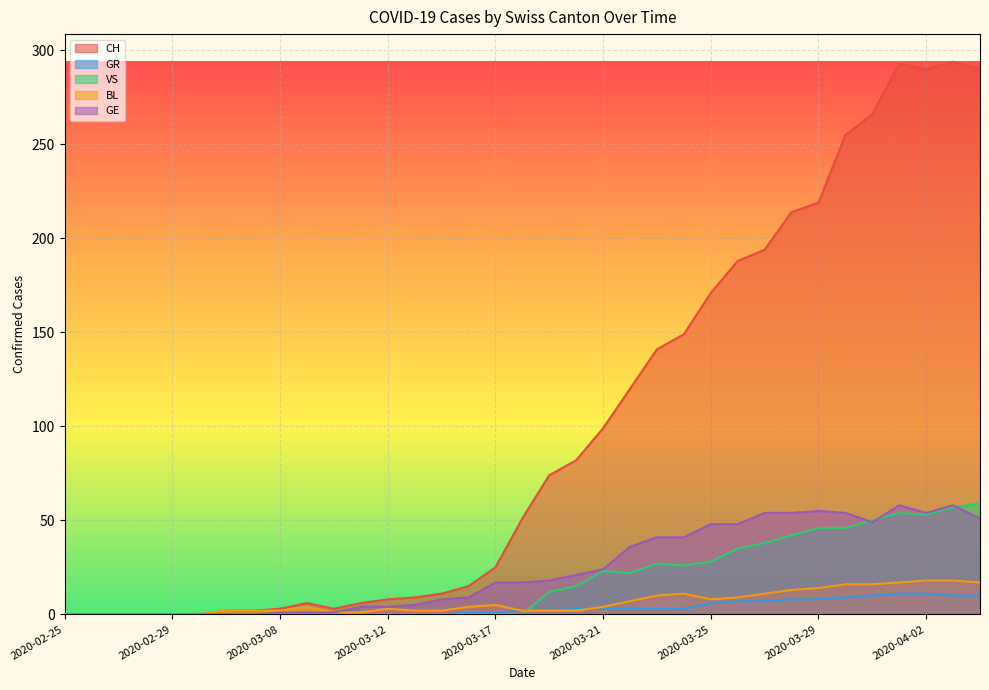

The value of BL at 2020-03-07 is 3. True or false?

False